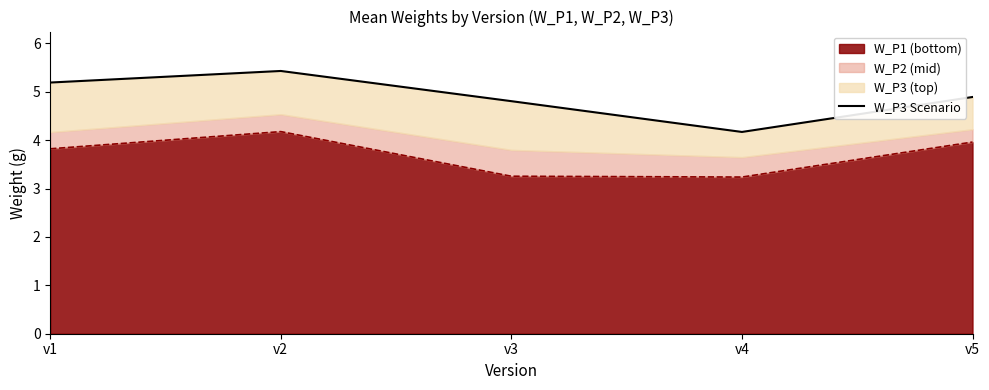

What is the greatest value displayed?

5.4